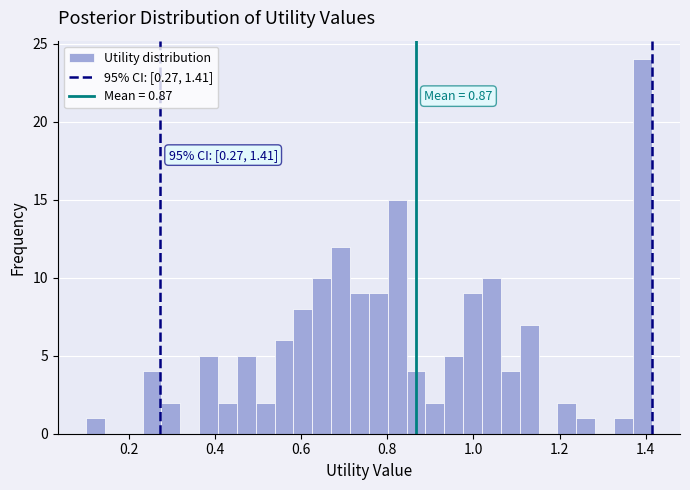

Read against the x-axis, roughly where is the centre of the tallest bar?

1.40